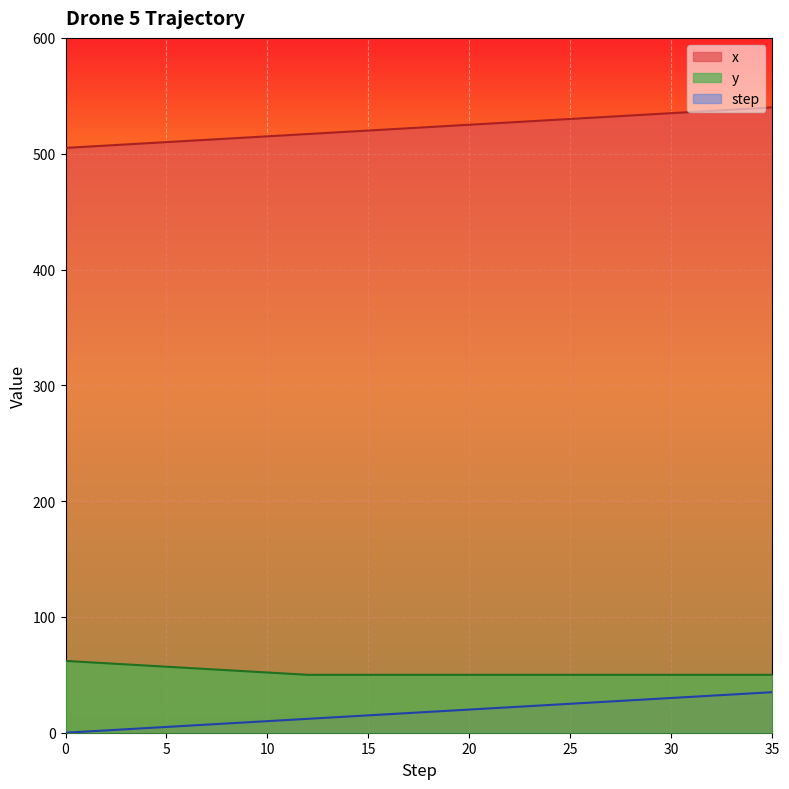

True or false: step has more than 2 points higher than both neighbors.

False